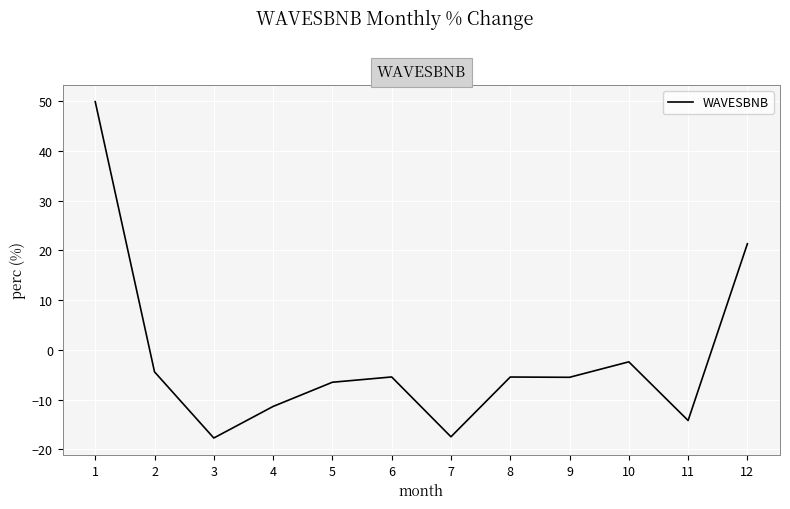

What is the difference between the values at 11 and 10?

11.8